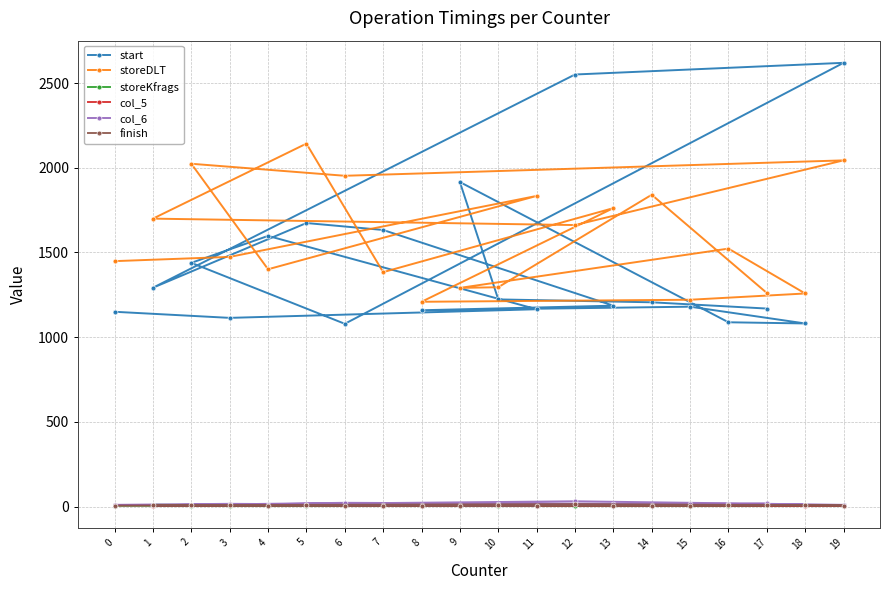

How many interior local peaks does the storeKfrags series have?

5